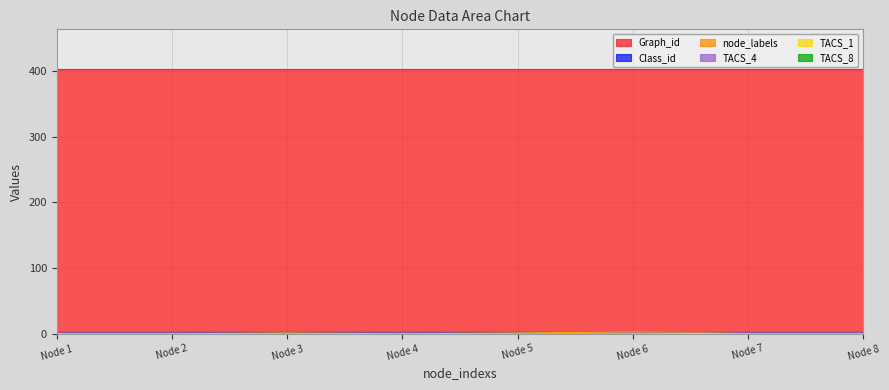

Which series has the largest total across all categories?

Graph_id